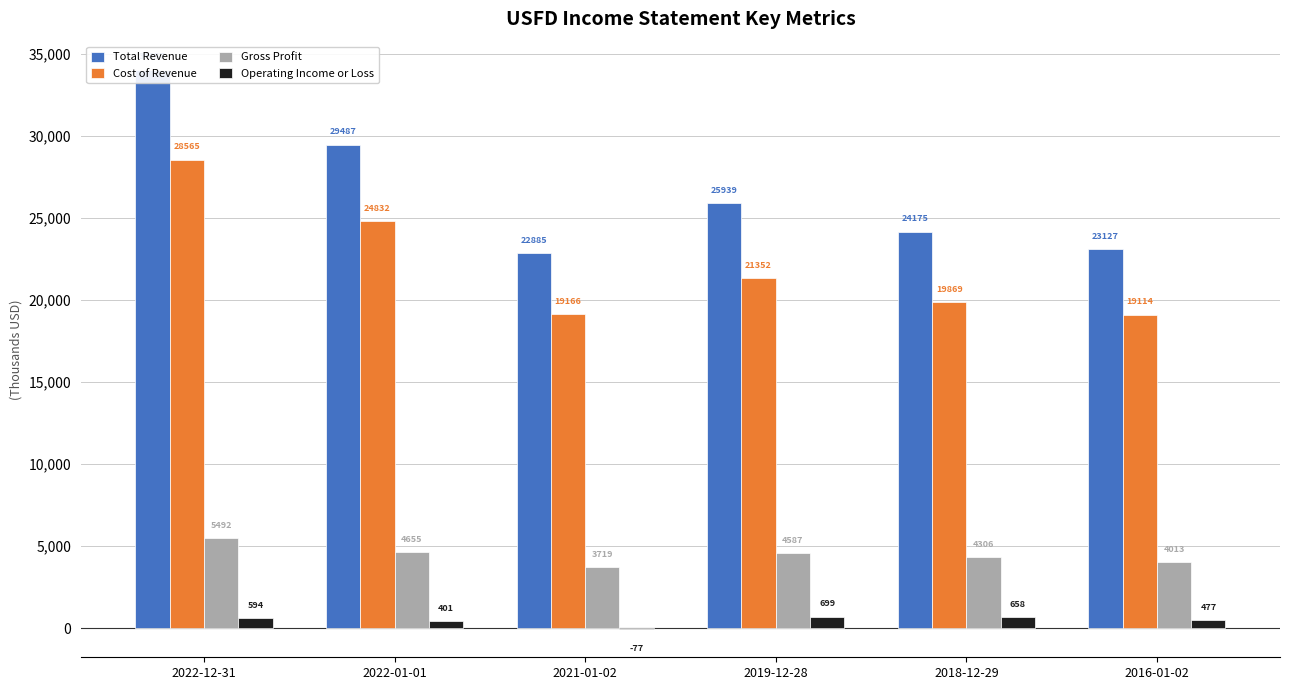

The Cost of Revenue series shows 19869000 at 2018-12-29. True or false?

True